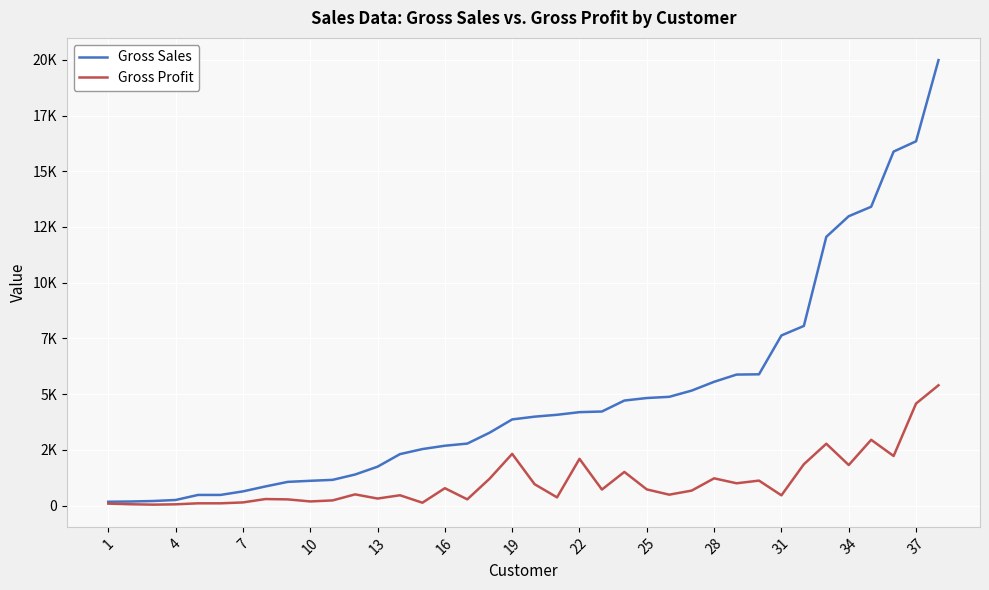

Does the chart have visible grid lines?

Yes